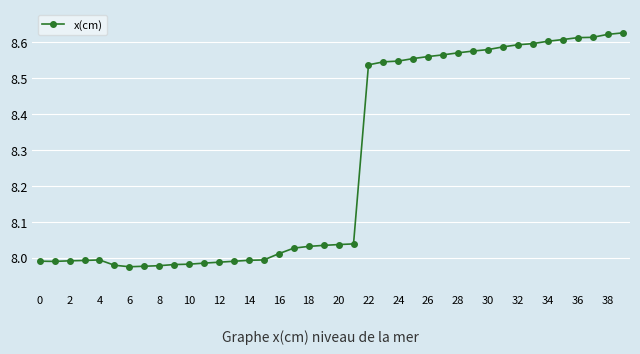

What is the difference between the second highest and minimum values?

0.6